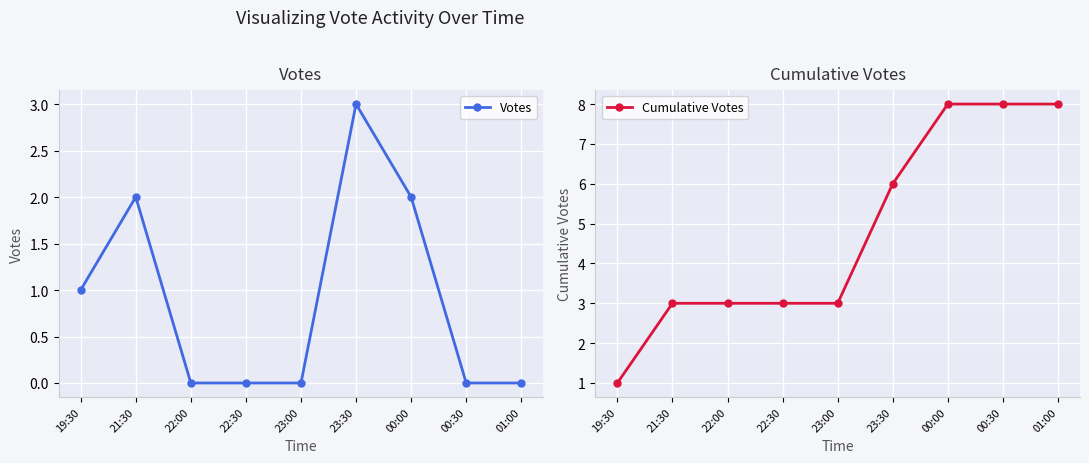

Does the chart display data point markers on the line(s)?

Yes